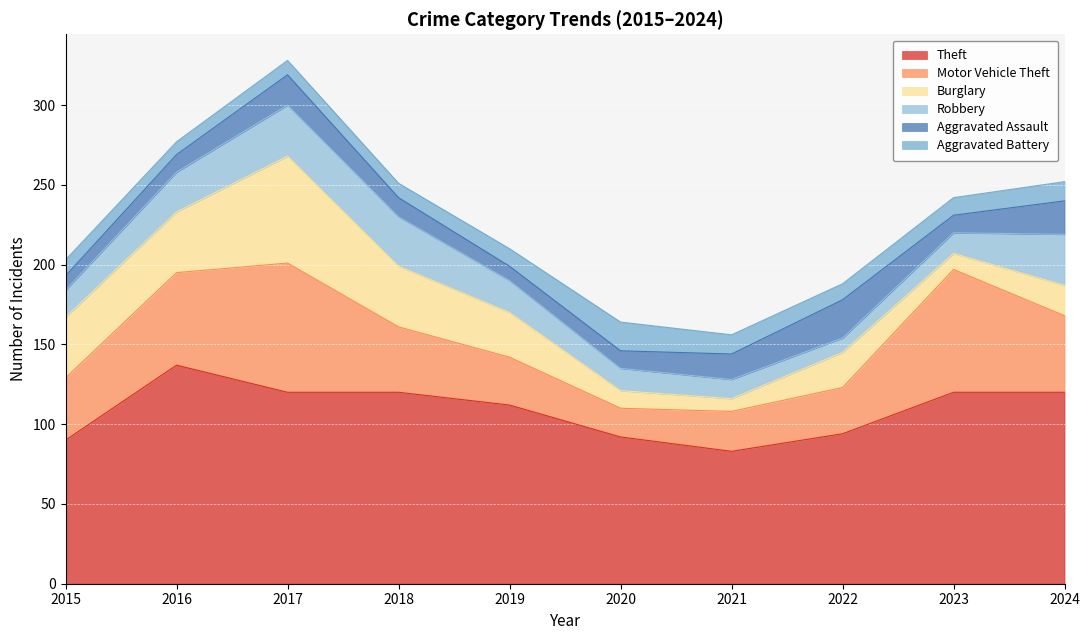

True or false: Motor Vehicle Theft has more than 1 points higher than both neighbors.

True